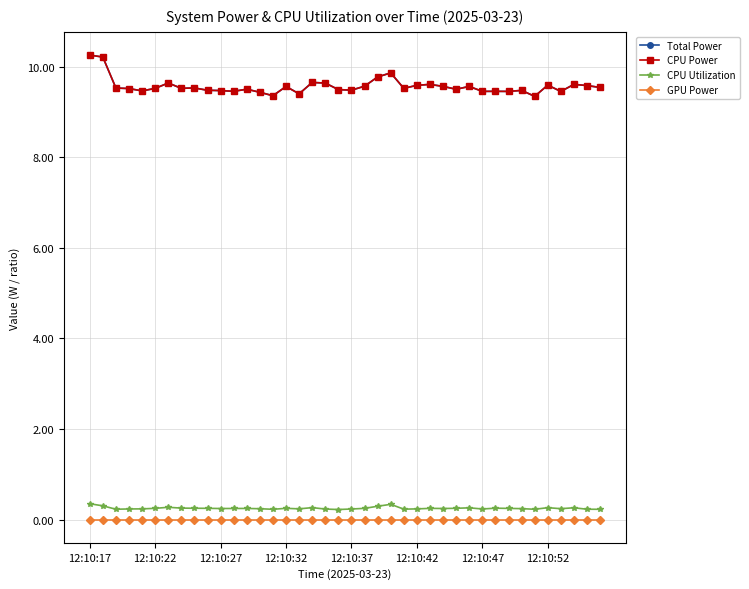

Does the chart have visible grid lines?

Yes